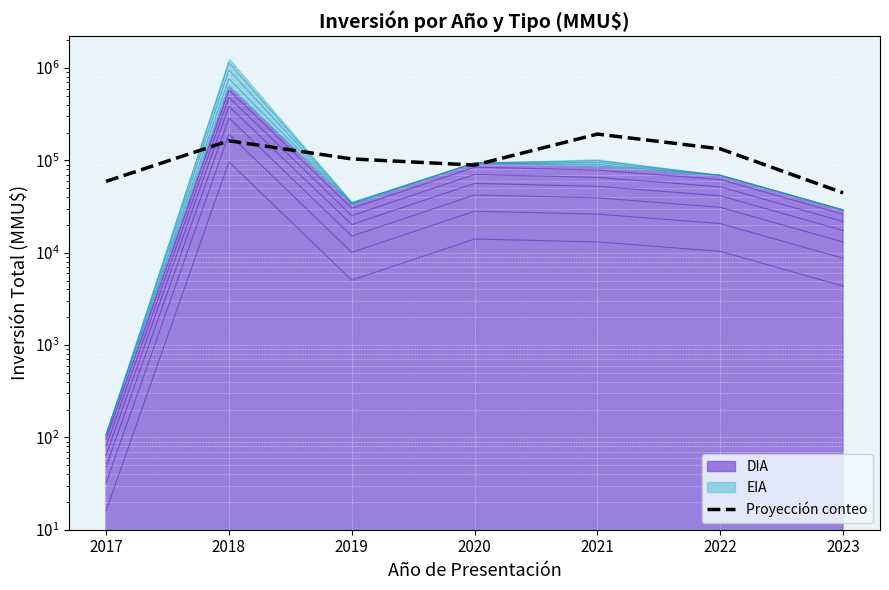

What is the ratio of the value at 2017 to the value at 2021?

0.3